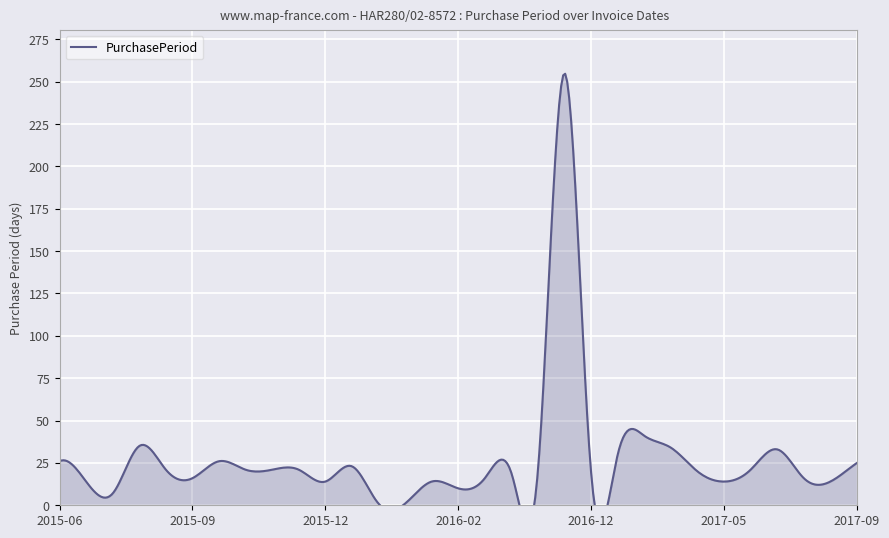

List the labels in order of value, smallest first.

2016-01-07, 2016-01-08, 2015-06-22, 2016-02-01, 2015-06-15, 2015-12-14, 2016-01-22, 2017-05-15, 2017-08-07, 2015-09-02, 2016-02-17, 2017-07-24, 2016-03-07, 2016-12-27, 2017-05-01, 2015-08-17, 2015-10-19, 2015-11-09, 2015-11-30, 2016-03-28, 2017-06-05, 2016-01-06, 2017-09-01, 2015-06-01, 2015-09-28, 2017-01-26, 2017-07-08, 2017-04-11, 2015-07-27, 2017-03-08, 2016-12-08